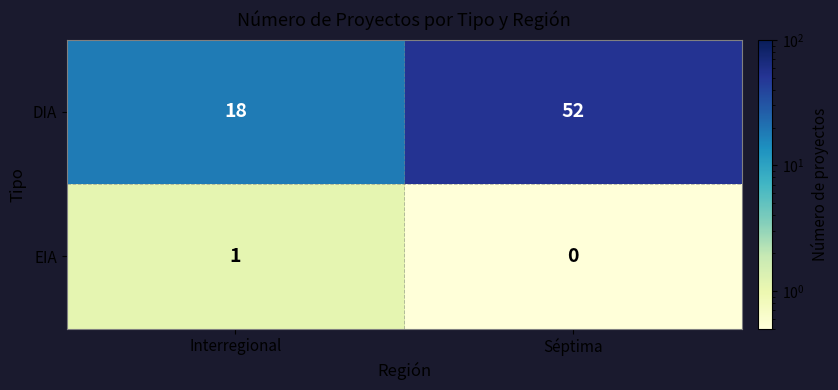

What is the sum of the DIA values at Séptima and Interregional?

70